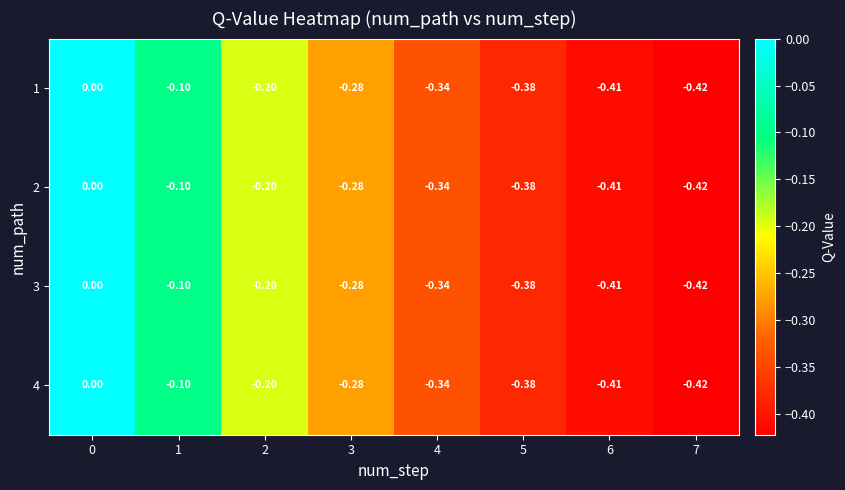

Is the value of 2 at 2 greater than the value of 1 at 7?

Yes